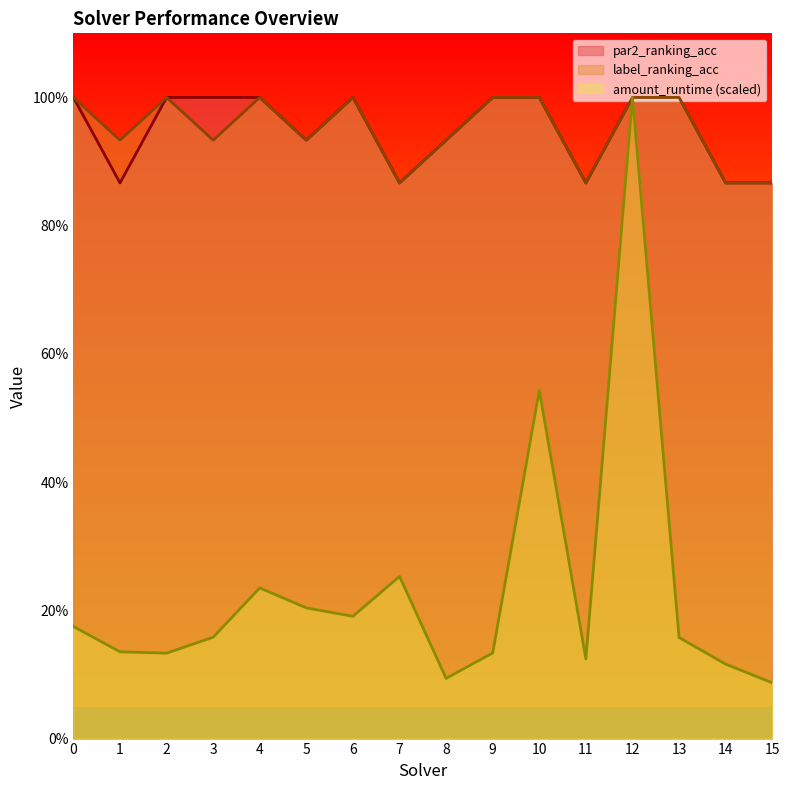

Is it true that par2_ranking_acc equals 1.4 at 6?

False